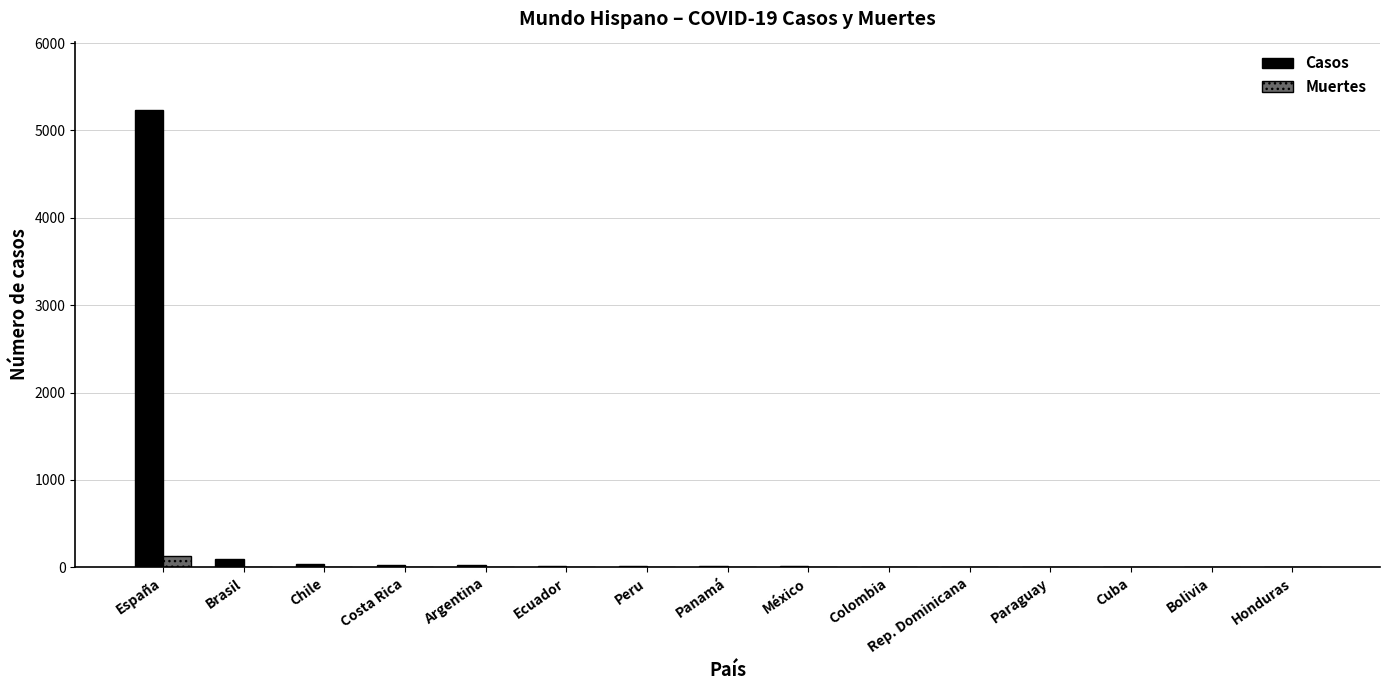

At which category is the sum across all series the highest?

España